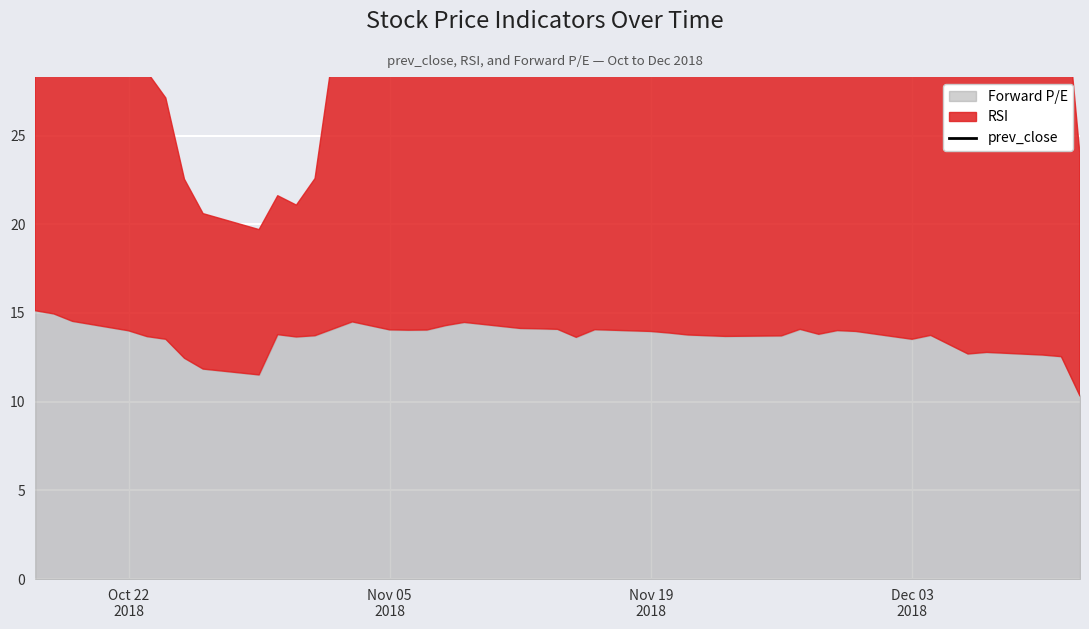

What is the sum of all values?

1550.0